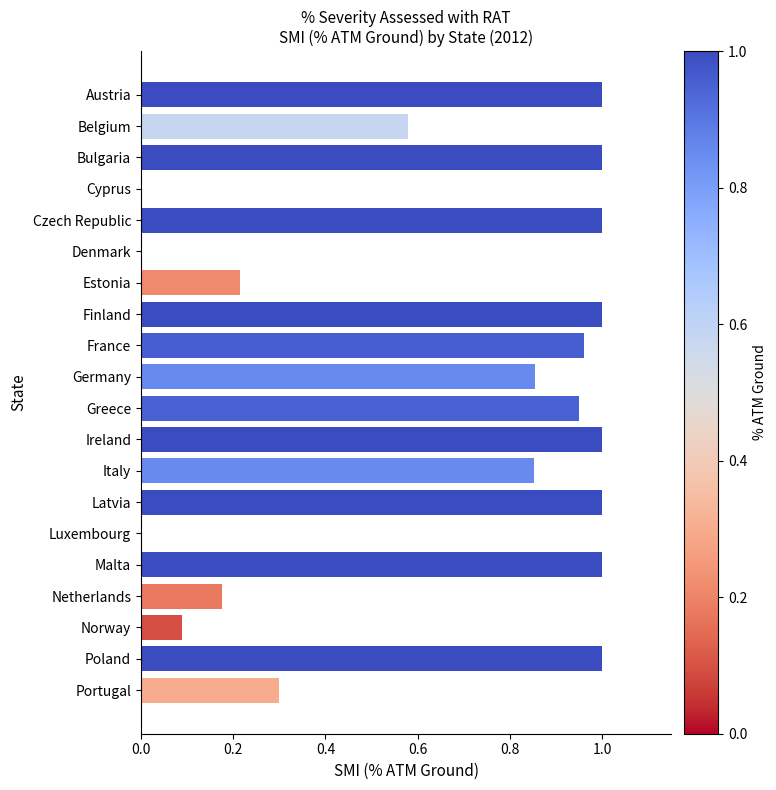

Which has a higher value, Latvia or Netherlands?

Latvia